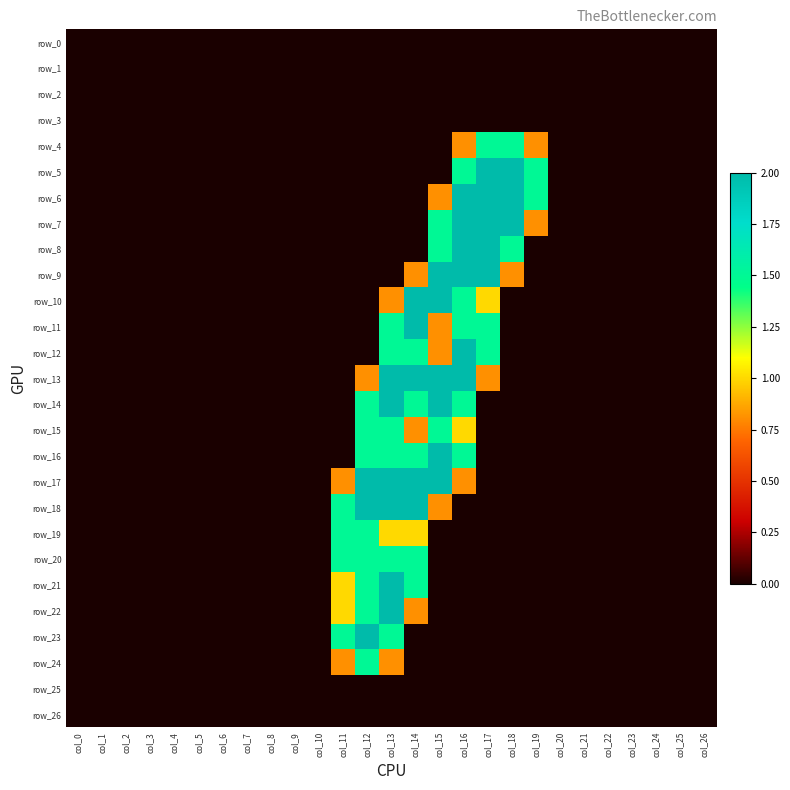

At which label is row_5 closest to 1?

col_16